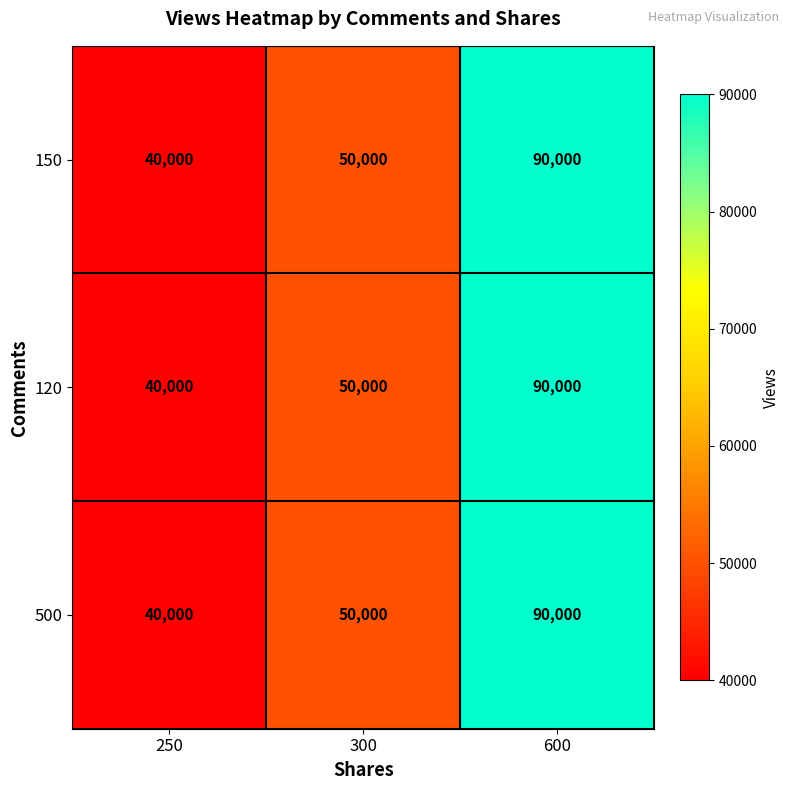

What is the sum of the 120 values at 300 and 600?

140000